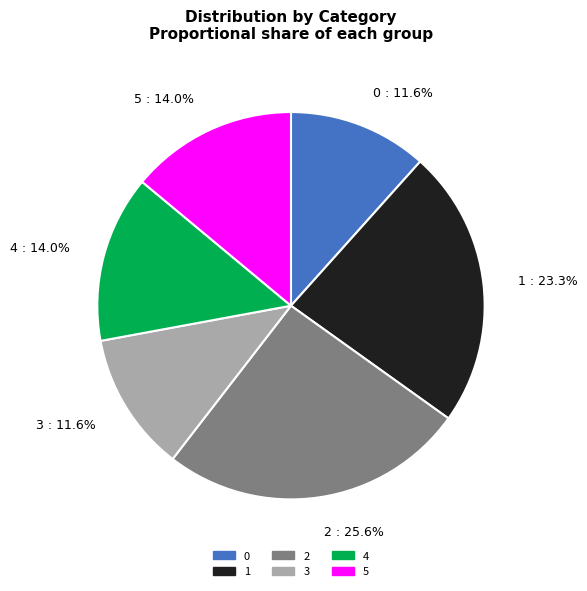

Combined, do 4 : 14.0% and 5 : 14.0% account for over 50%?

No